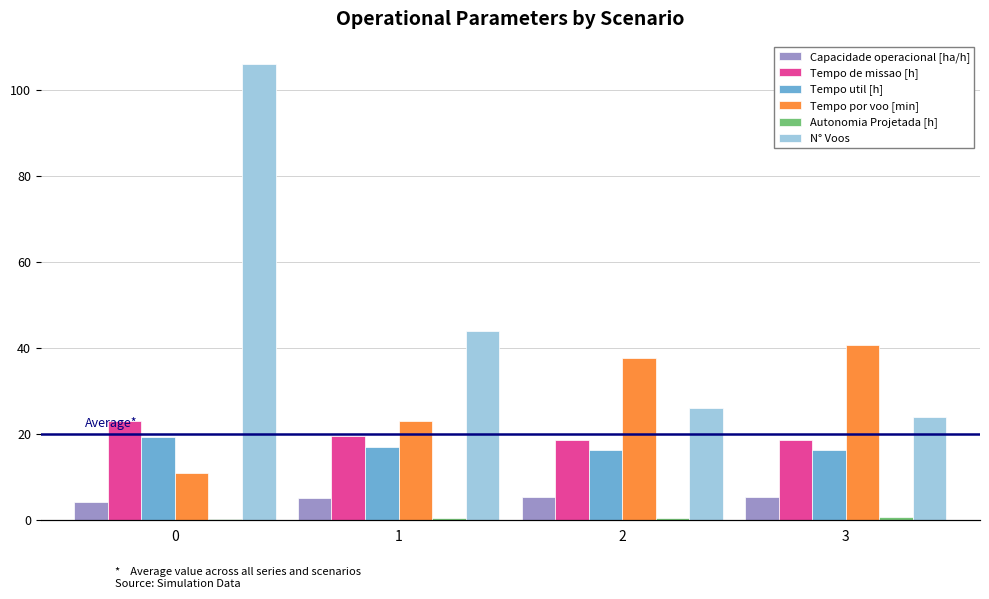

How many bars are there in total?

24